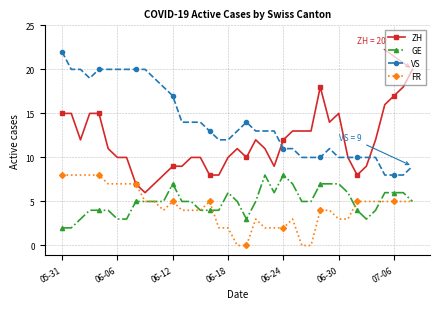

What is the maximum value shown in the chart?

22